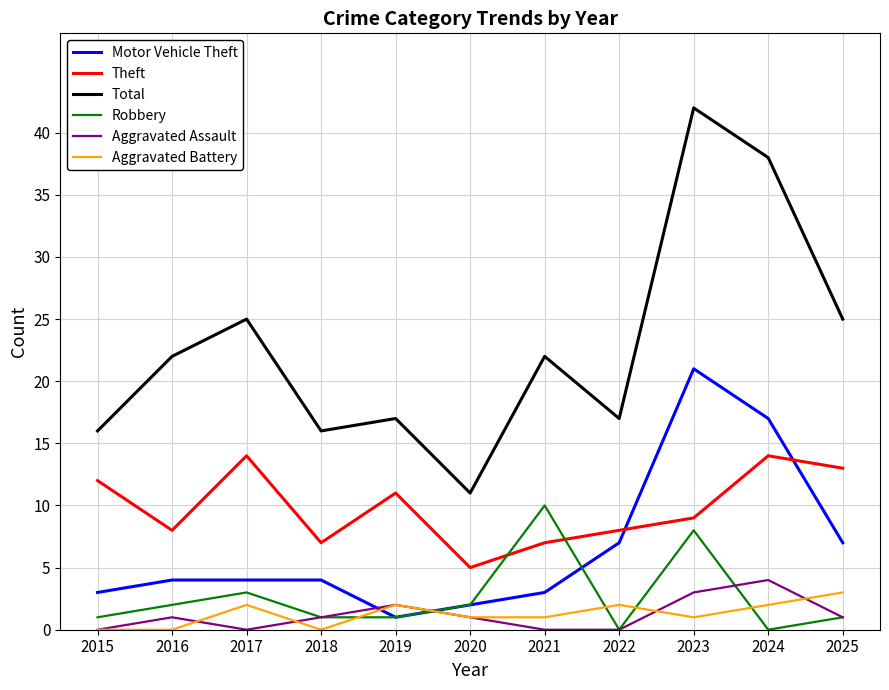

How many times do Robbery and Theft cross each other?

2